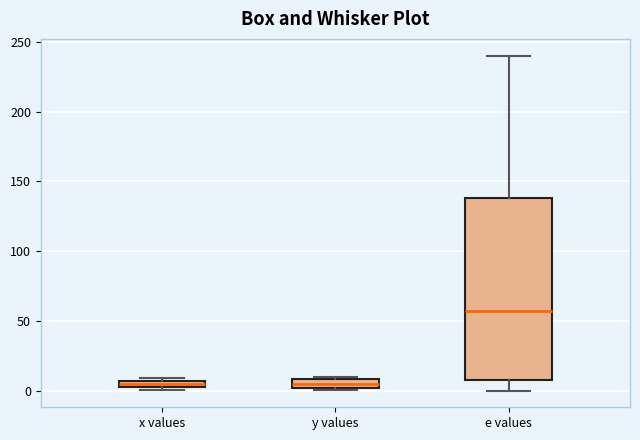

Where does the median line of the box for e values sit on the y-axis? The values are not printed on the chart, so give them approximately, as read against the axis.

55